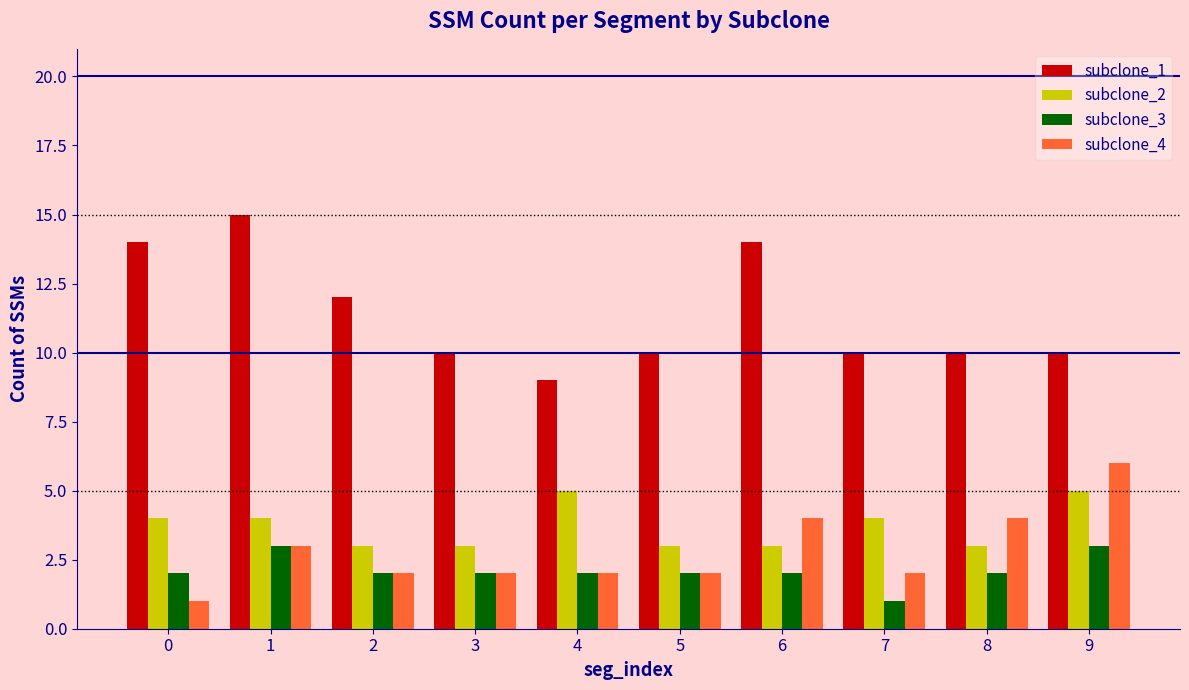

What is the greatest value displayed?

15